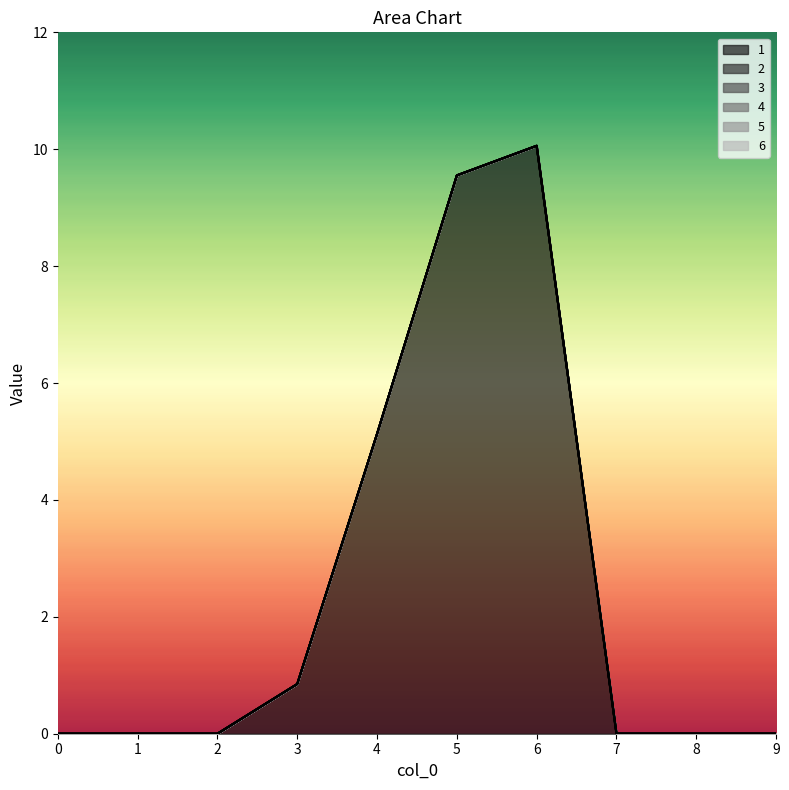

What is the spread (max minus min) of values at 4?

5.1